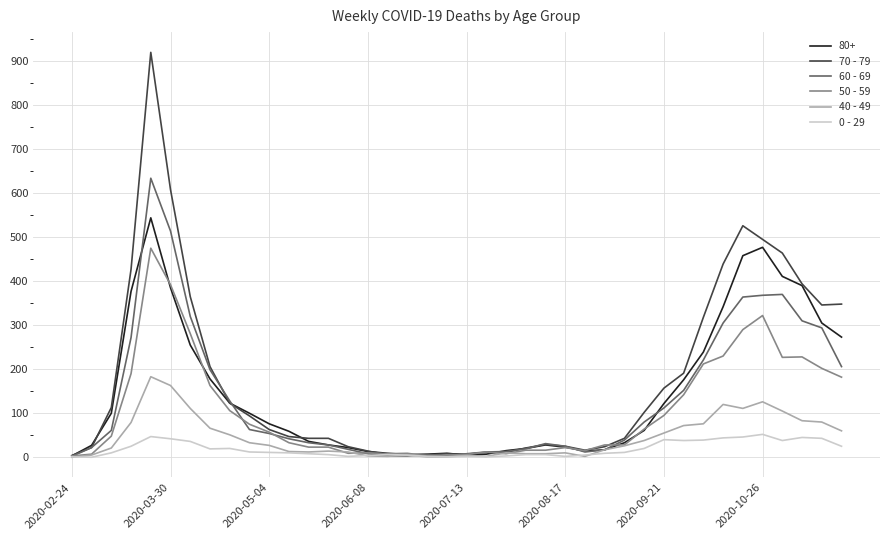

Rank the series by their maximum value, from lowest to highest.

0 - 29, 40 - 49, 50 - 59, 80+, 60 - 69, 70 - 79